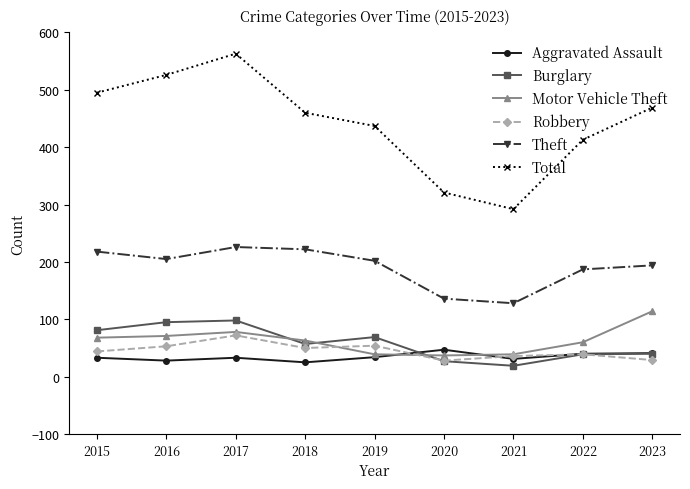

What is the sum of all Total values?

3976